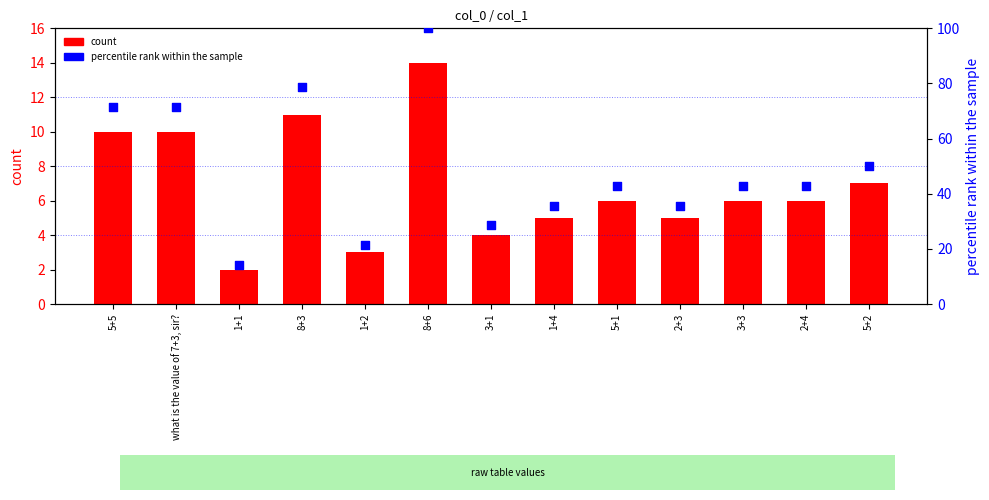

At how many categories does at least one series exceed 49?

5